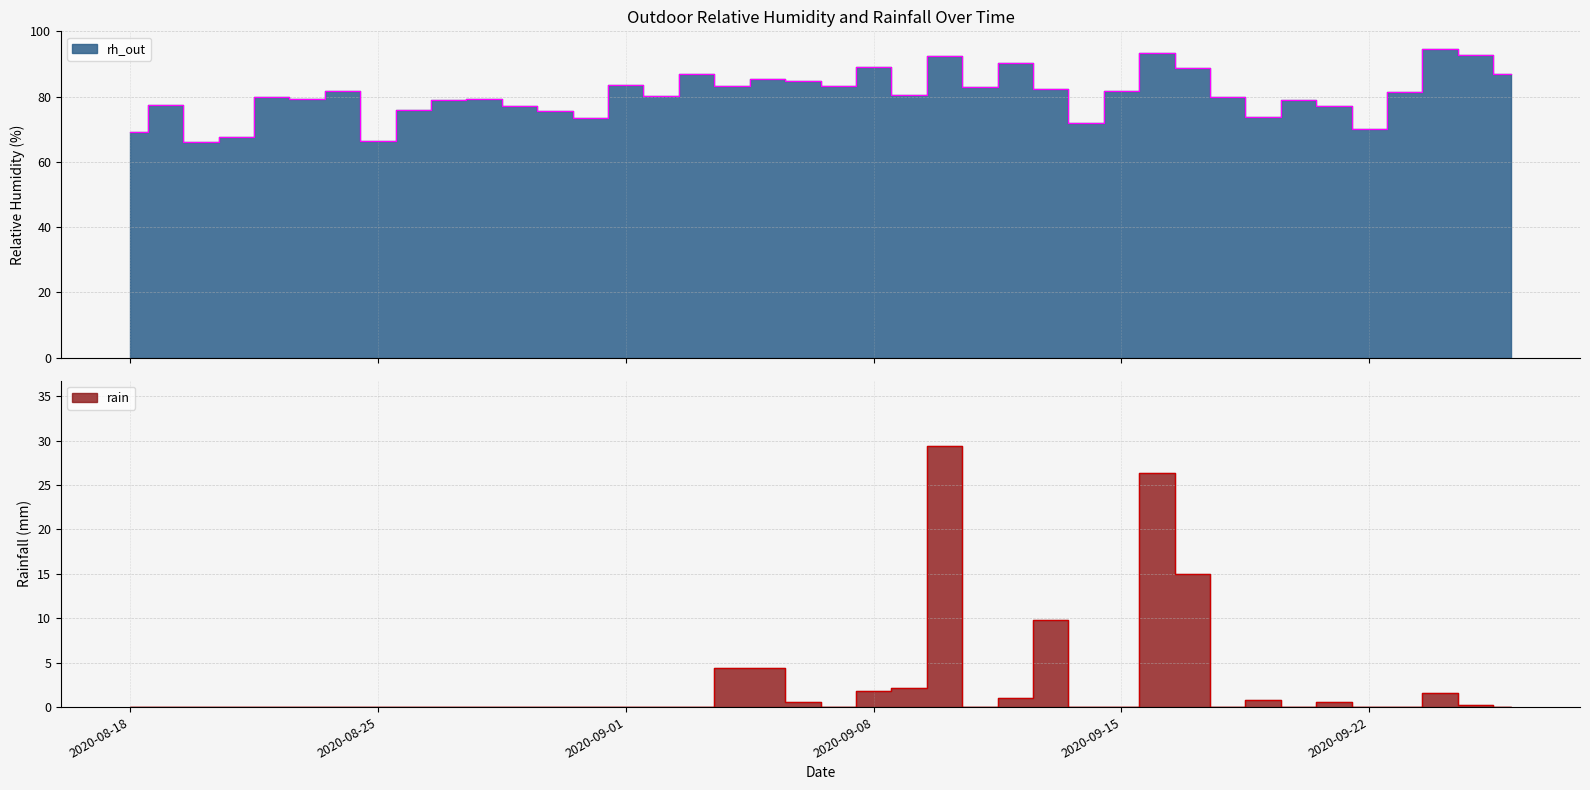

What is the average value of the rain series?

2.5